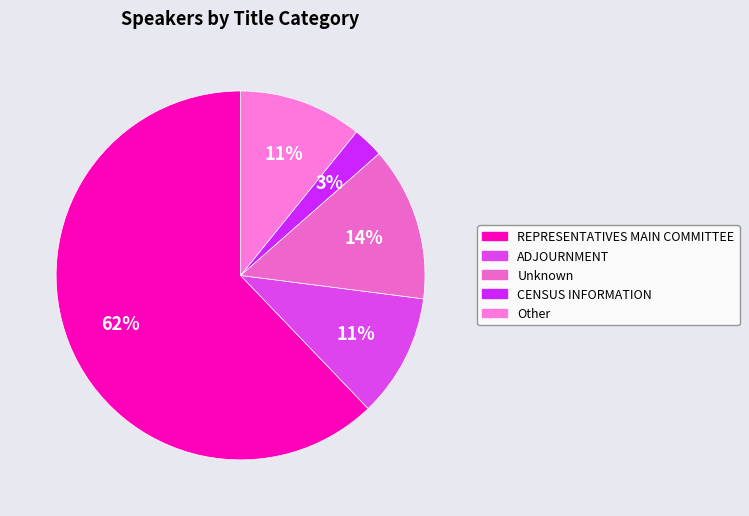

To the nearest percent, what portion does ADJOURNMENT represent?

11%